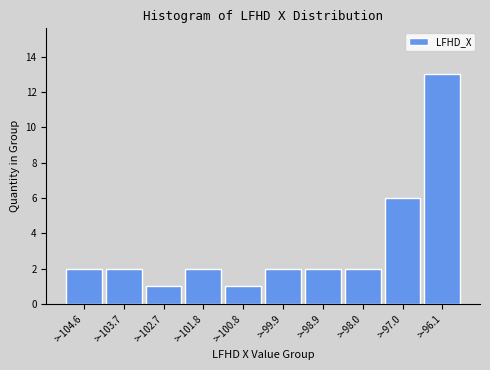

Reading left to right, extract all data points from this chart.

>-104.6=2	>-103.7=2	>-102.7=1	>-101.8=2	>-100.8=1	>-99.9=2	>-98.9=2	>-98.0=2	>-97.0=6	>-96.1=13